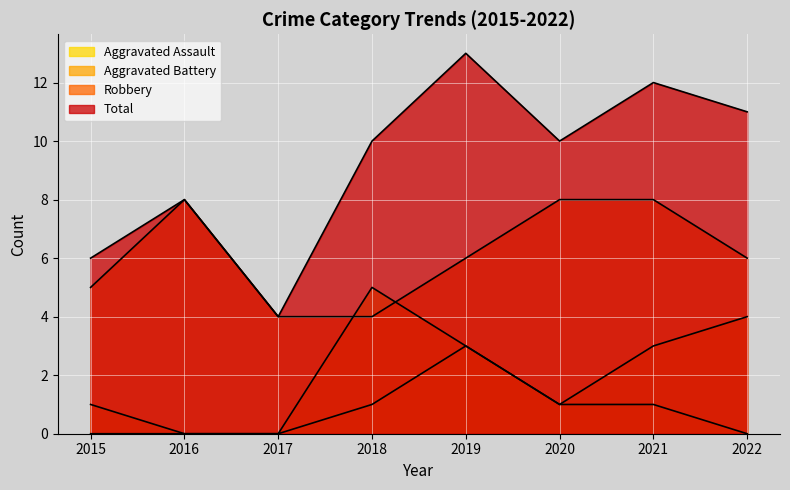

What is the value of the Aggravated Battery point at the 6th from the left?

1